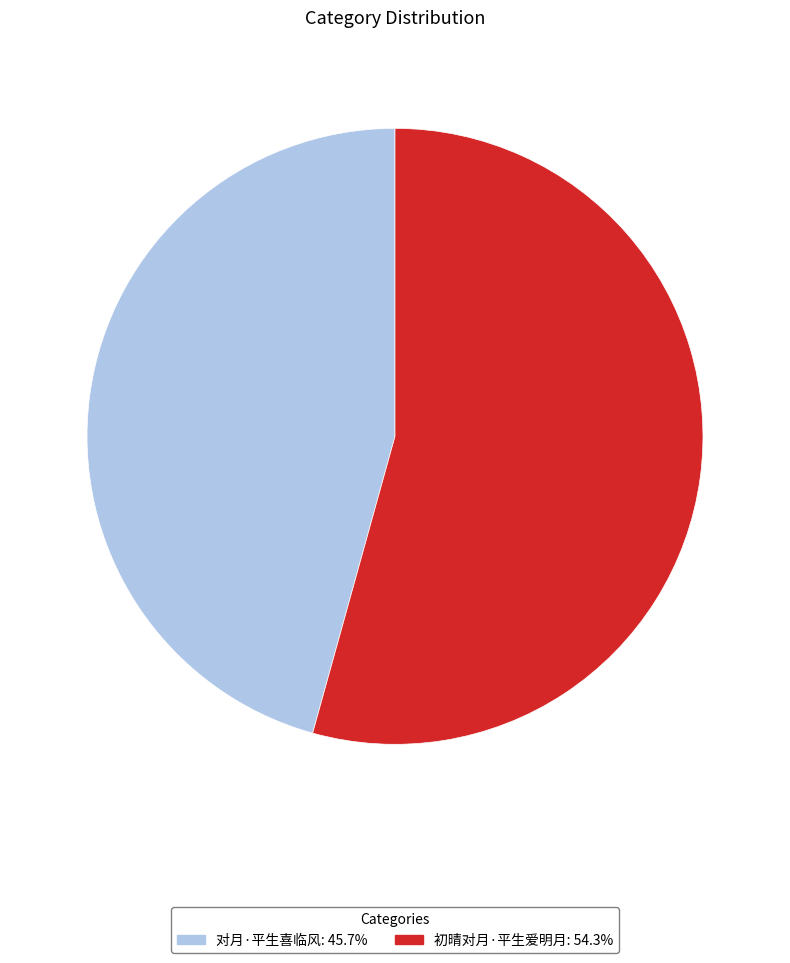

Rank the categories by value from highest to lowest.

初晴对月·平生爱明月, 对月·平生喜临风